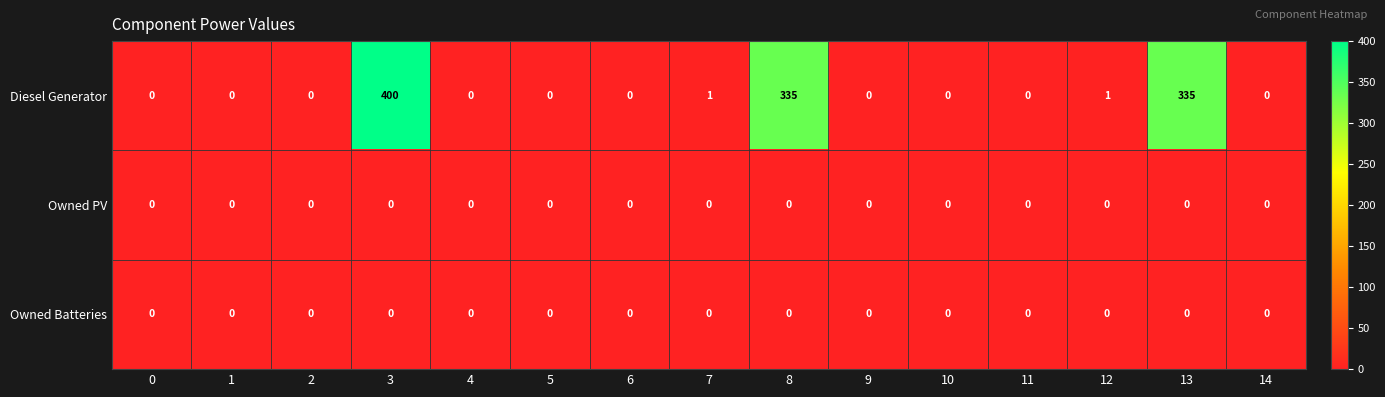

Is the value of Diesel Generator at 7 greater than the value of Owned Batteries at 11?

Yes